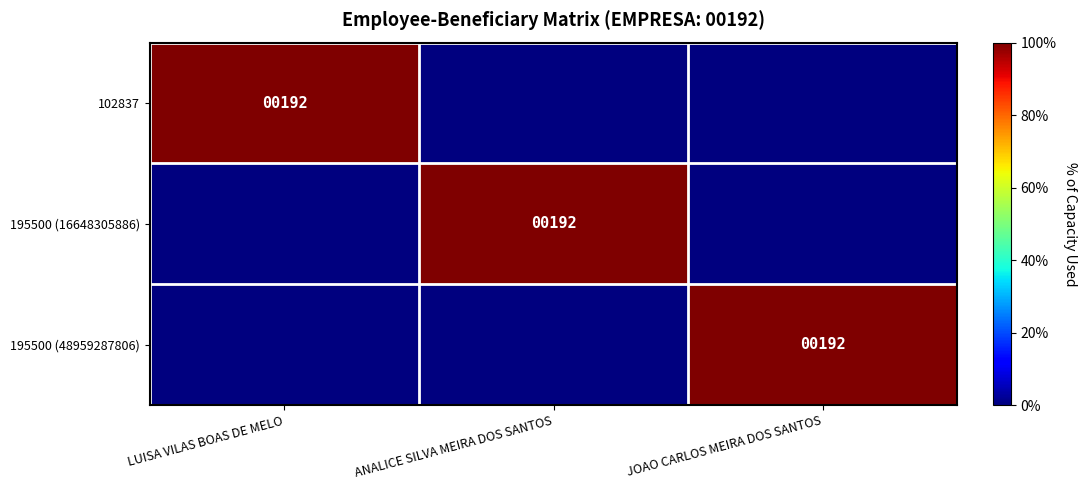

True or false: 102837 has a value of 322 at LUISA VILAS BOAS DE MELO.

False